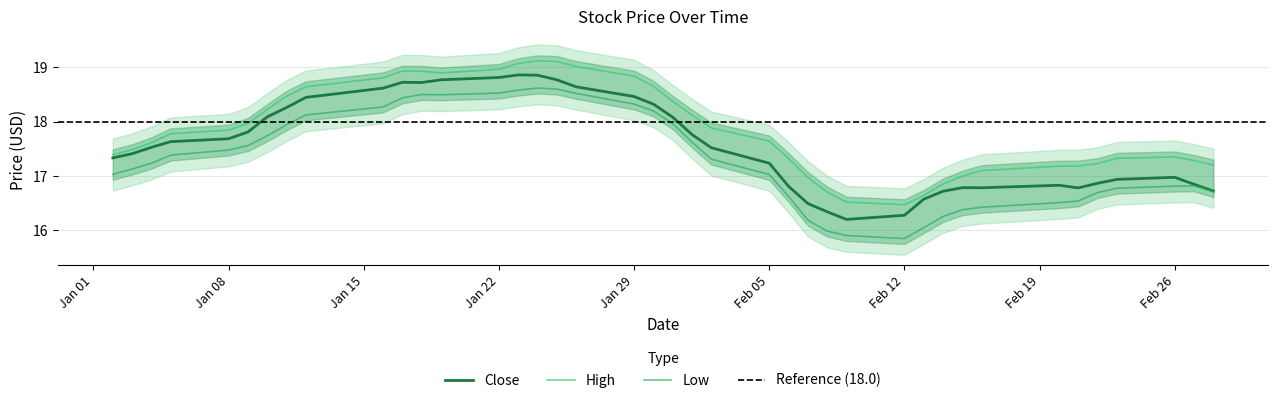

List the series in order of their overall mean, highest first.

High, Close, Low